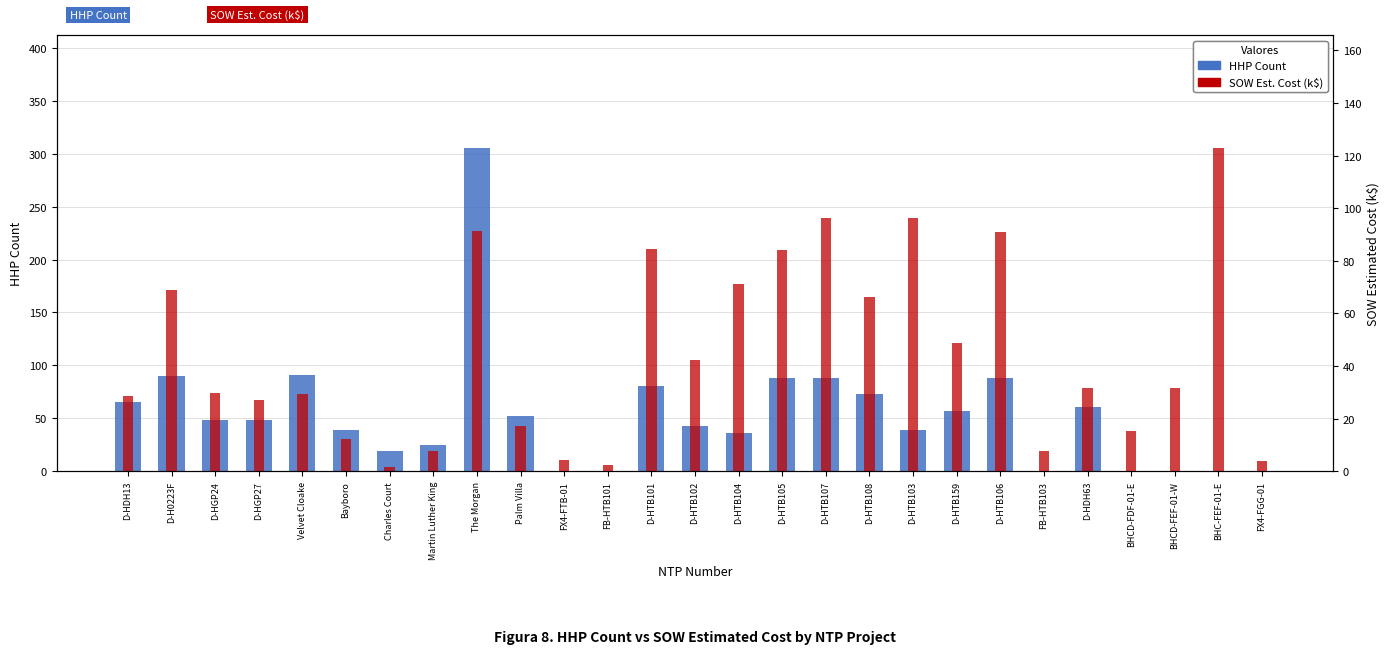

Which series has the largest range (max minus min)?

HHP Count